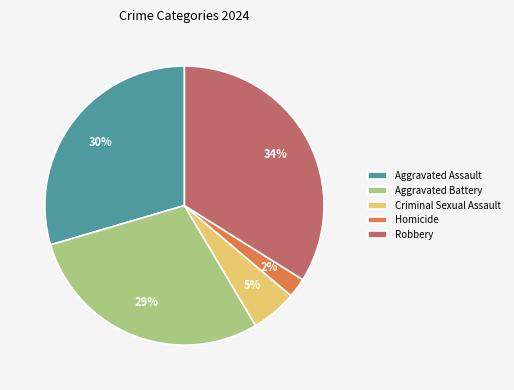

Is there a majority slice in this chart?

No